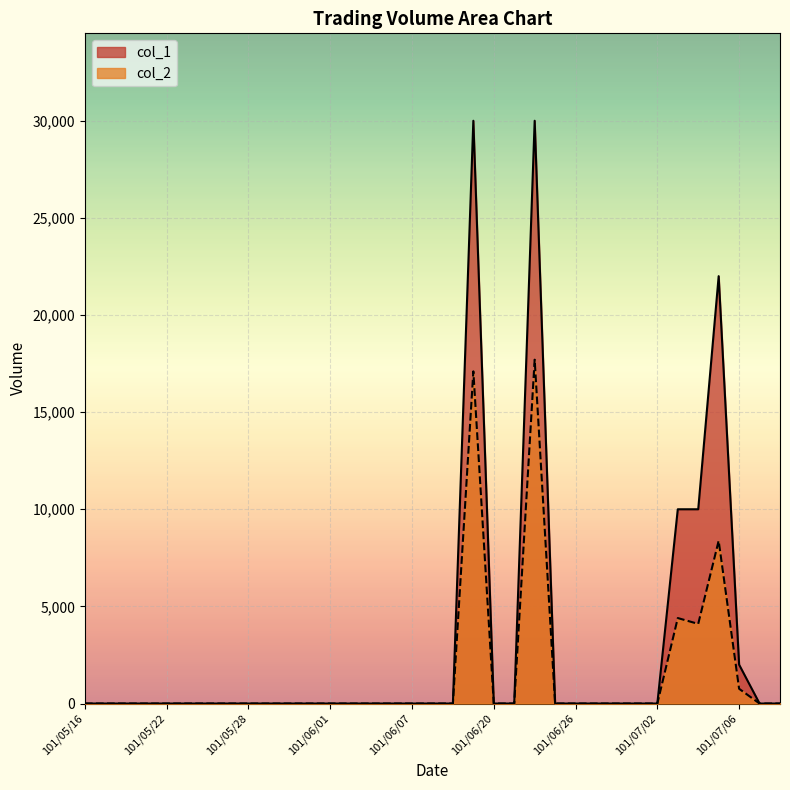

Reading left to right, list all the values displayed in this chart.

col_1: 0	0	0	0	0	0	0	0	0	0	0	0	0	0	0	0	0	0	0	30000	0	0	30000	0	0	0	0	0	0	10000	10000	22000	2000	0	0
col_2: 0	0	0	0	0	0	0	0	0	0	0	0	0	0	0	0	0	0	0	17100	0	0	17700	0	0	0	0	0	0	4400	4100	8380	760	0	0